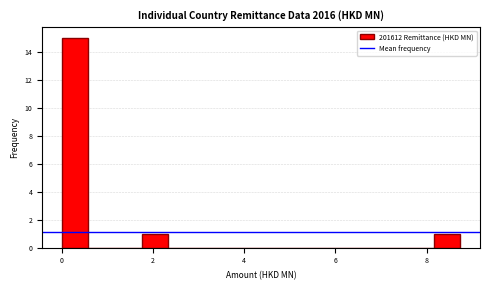

Around what value on the x-axis is the tallest bar? Give the approximate position of its centre, as read against the axis.

0.2